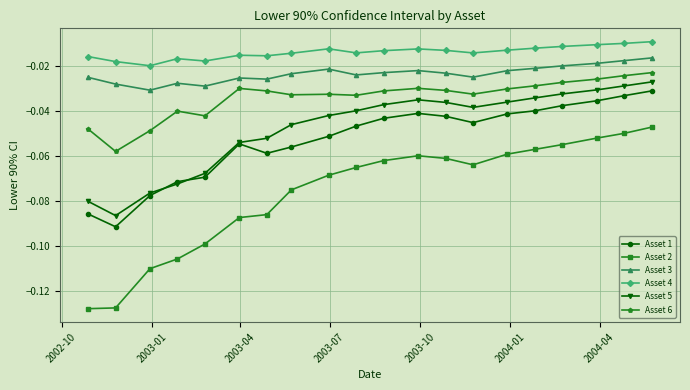

How many series are shown in this chart?

6